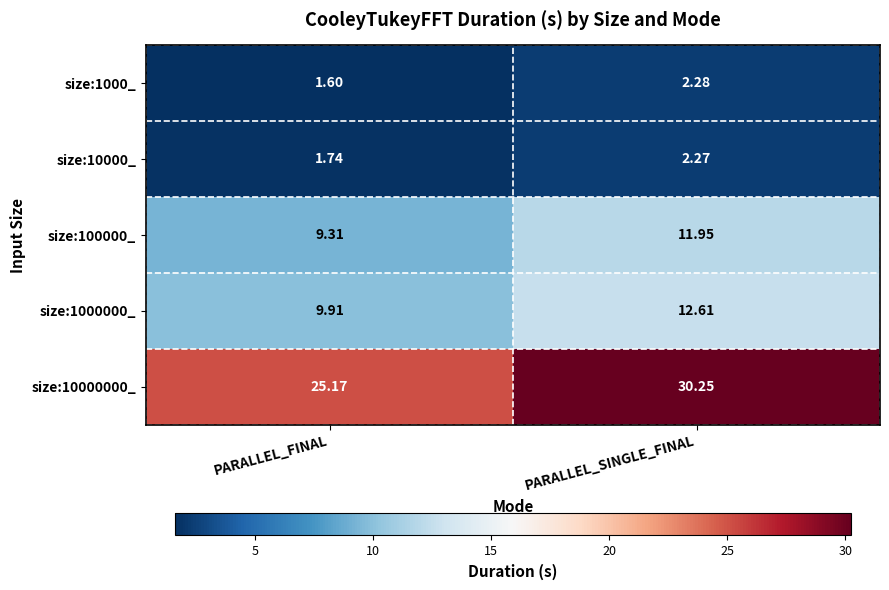

At which label is size:10000_ closest to 2?

PARALLEL_FINAL